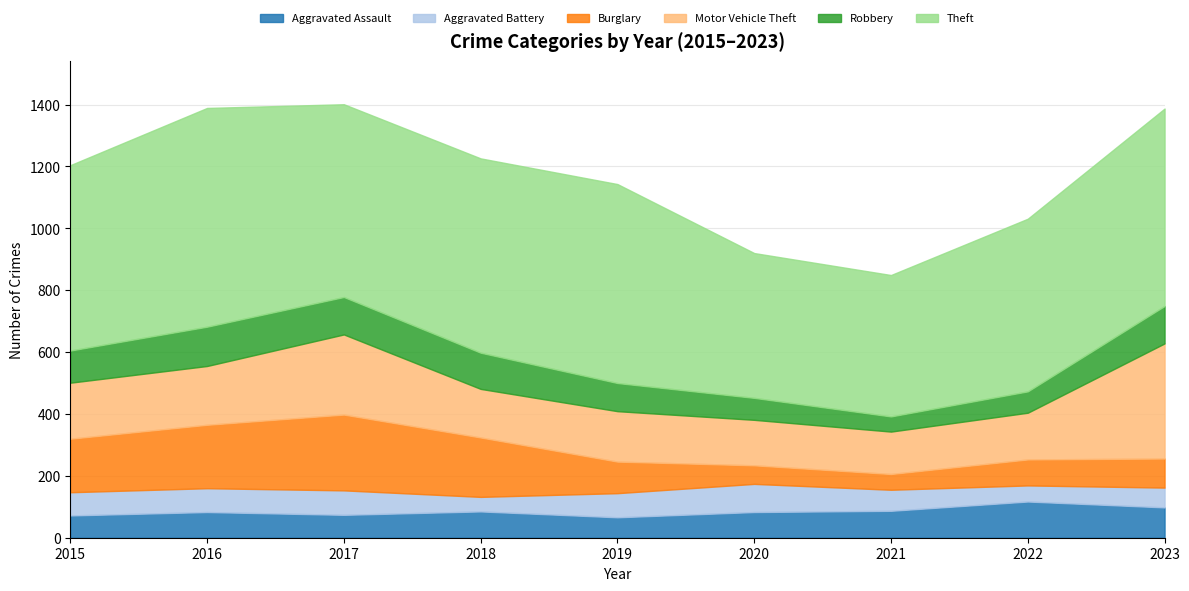

The Motor Vehicle Theft series shows 372 at 2023. True or false?

True